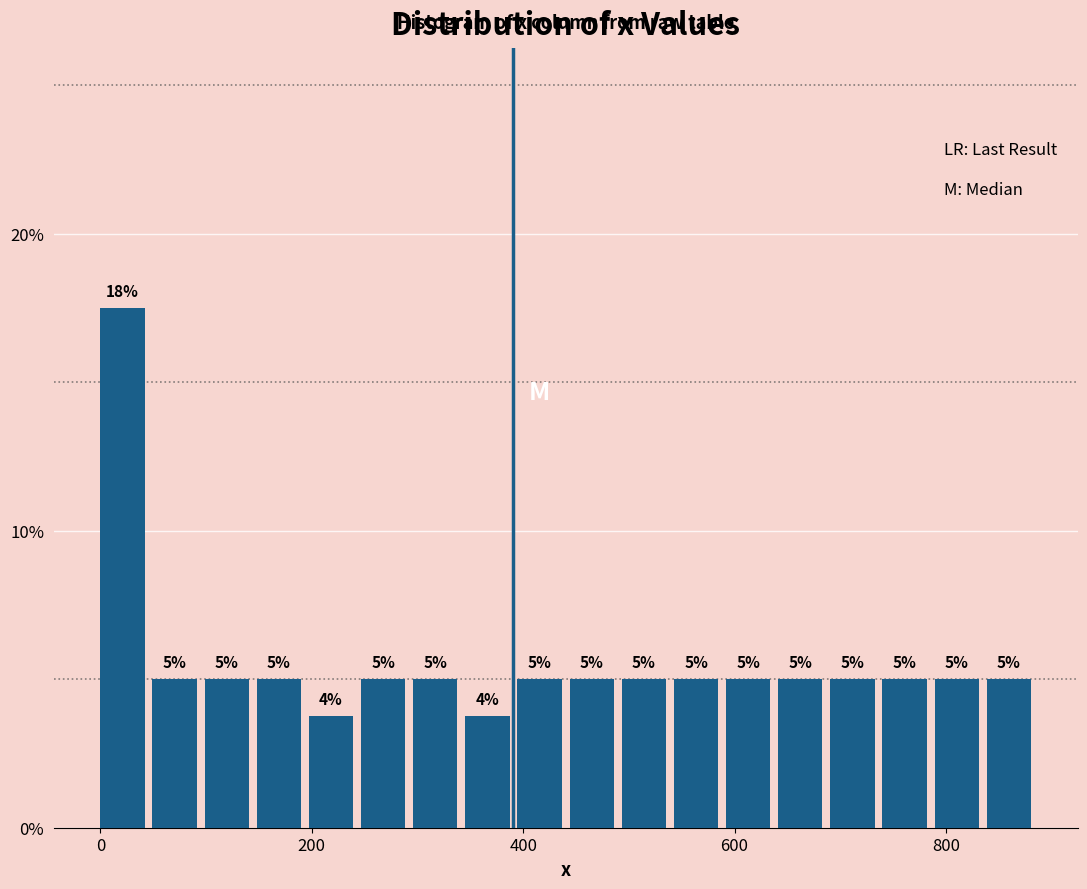

Read against the x-axis, roughly where is the centre of the tallest bar?

20